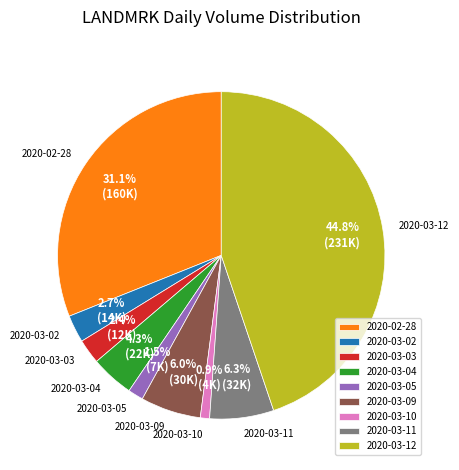

Between 2020-03-10 and 2020-02-28, which is larger?

2020-02-28